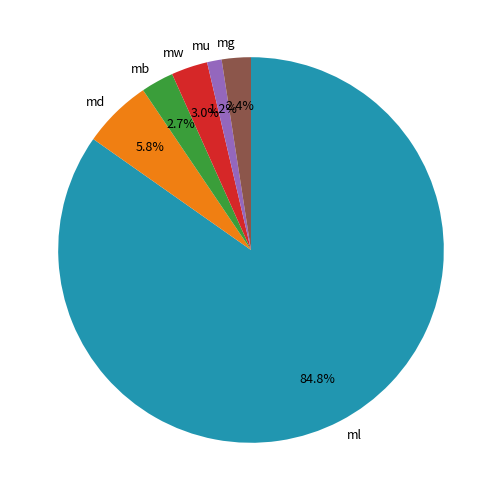

Which category has the biggest portion of the pie?

ml